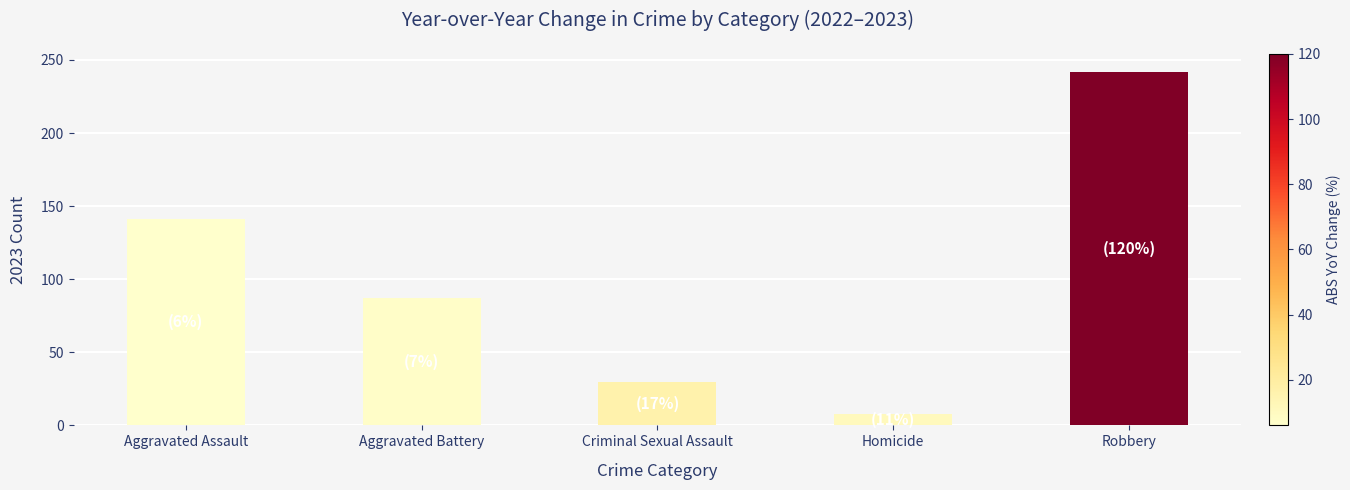

Approximately how many times larger is the value at Robbery compared to Homicide?

30.2